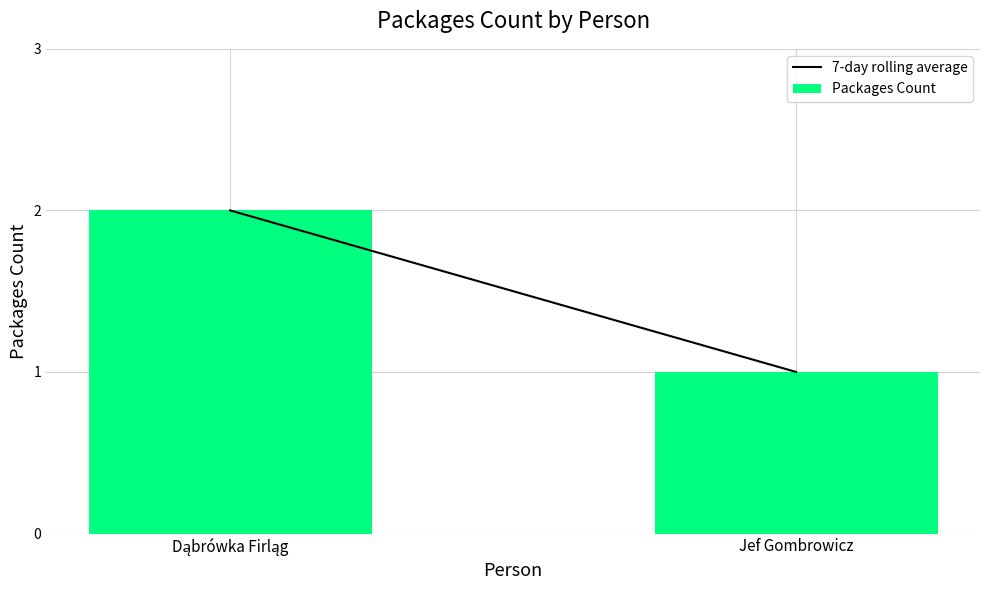

What is the sum of all values?

3